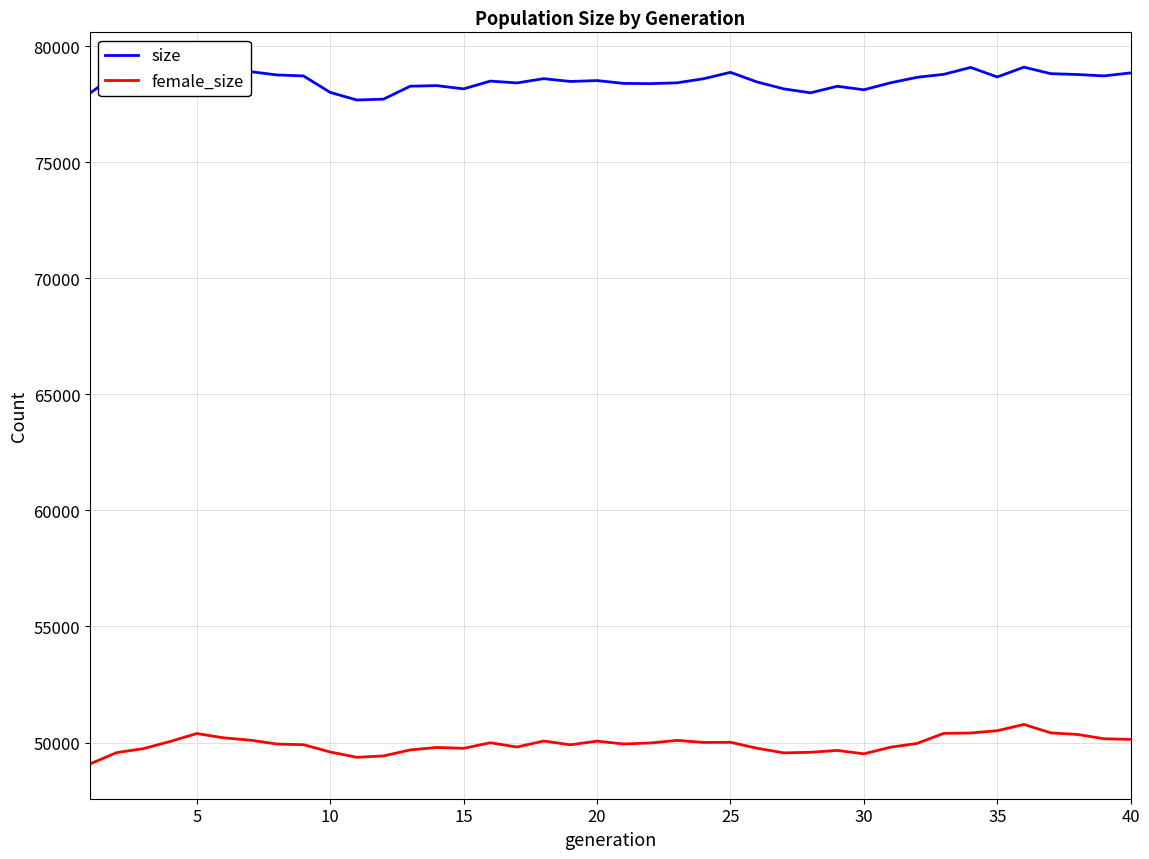

What is the difference between the maximum and minimum values in the female_size series?

1700